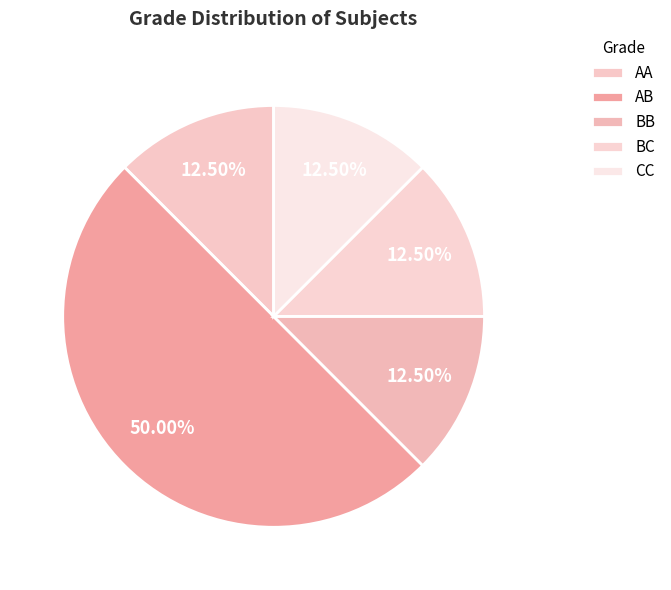

Combined, what portion of the pie is CC and BC?

25.0%